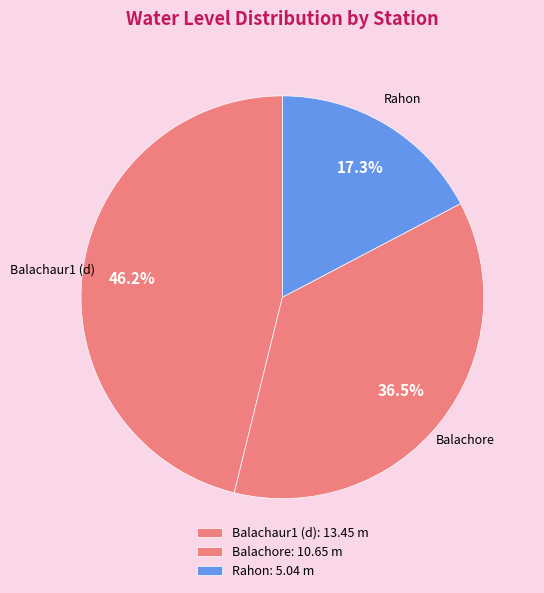

Which has a higher value, Balachaur1 (d) or Rahon?

Balachaur1 (d)